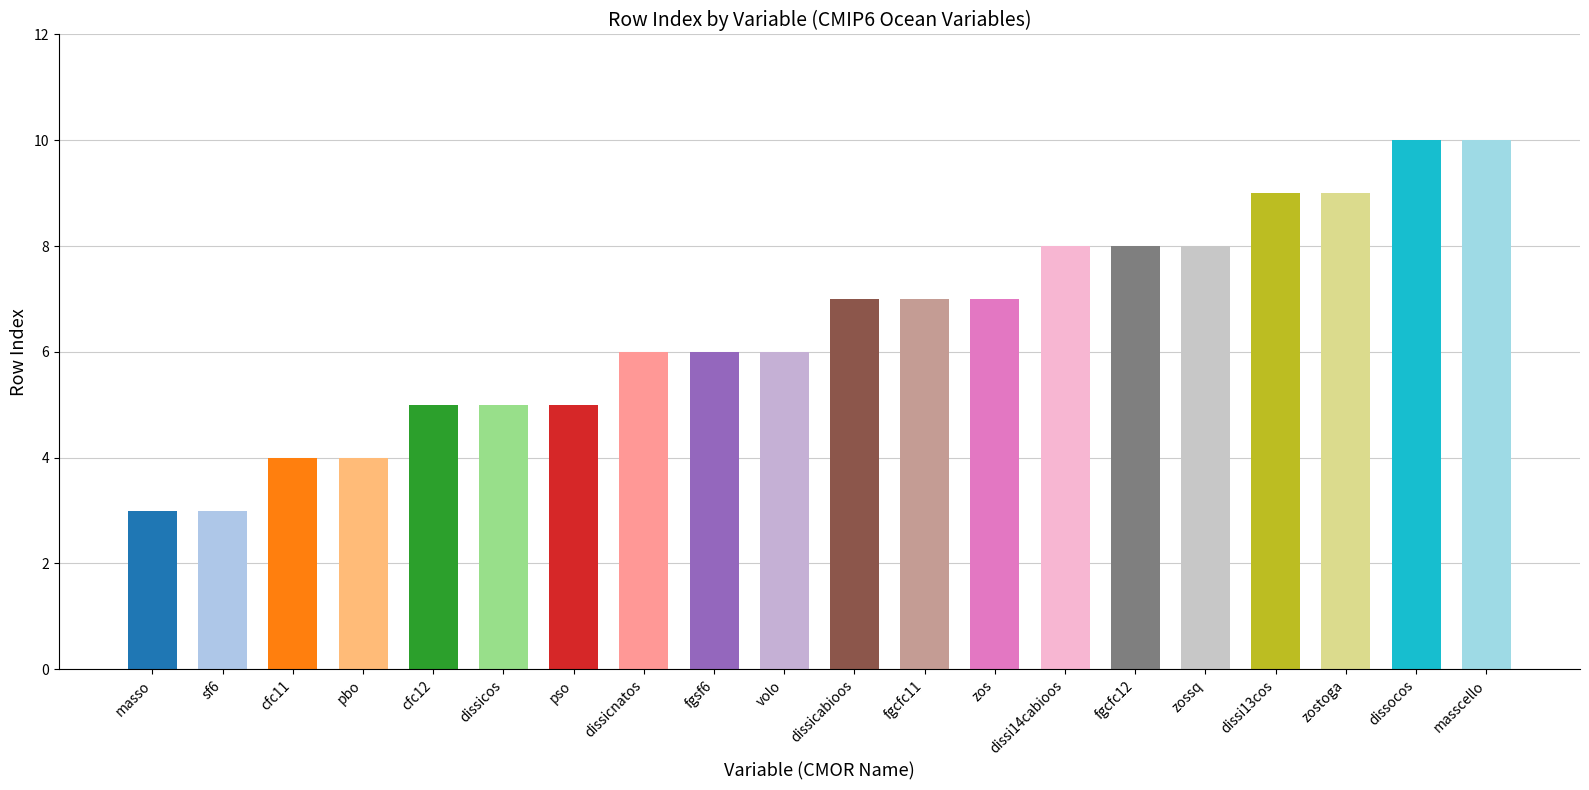

What is the smallest value displayed?

3